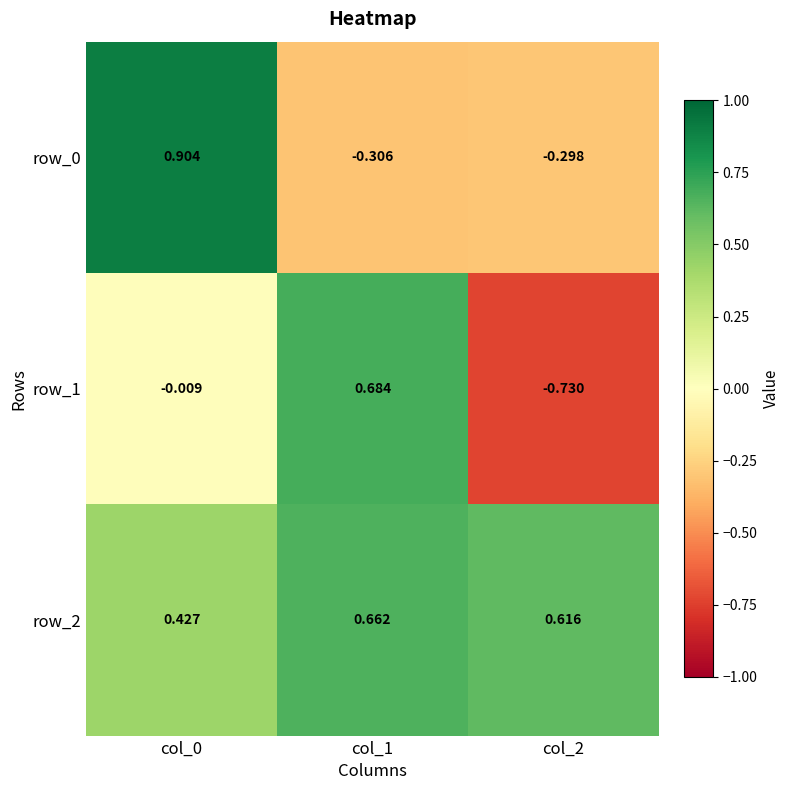

How many data points in row_0 are less than 0?

2